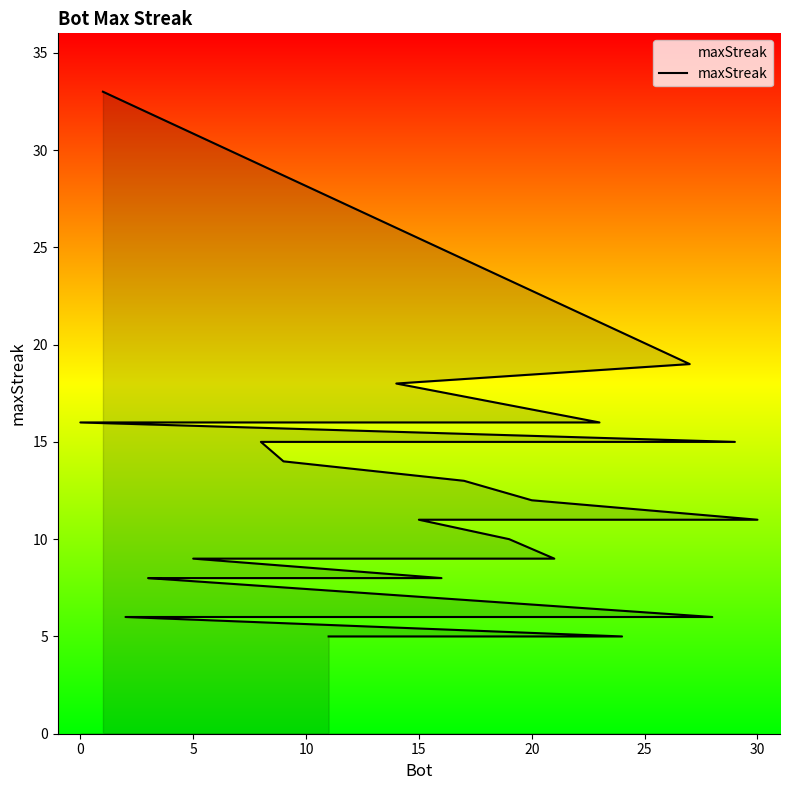

Count the number of data series in this chart.

1